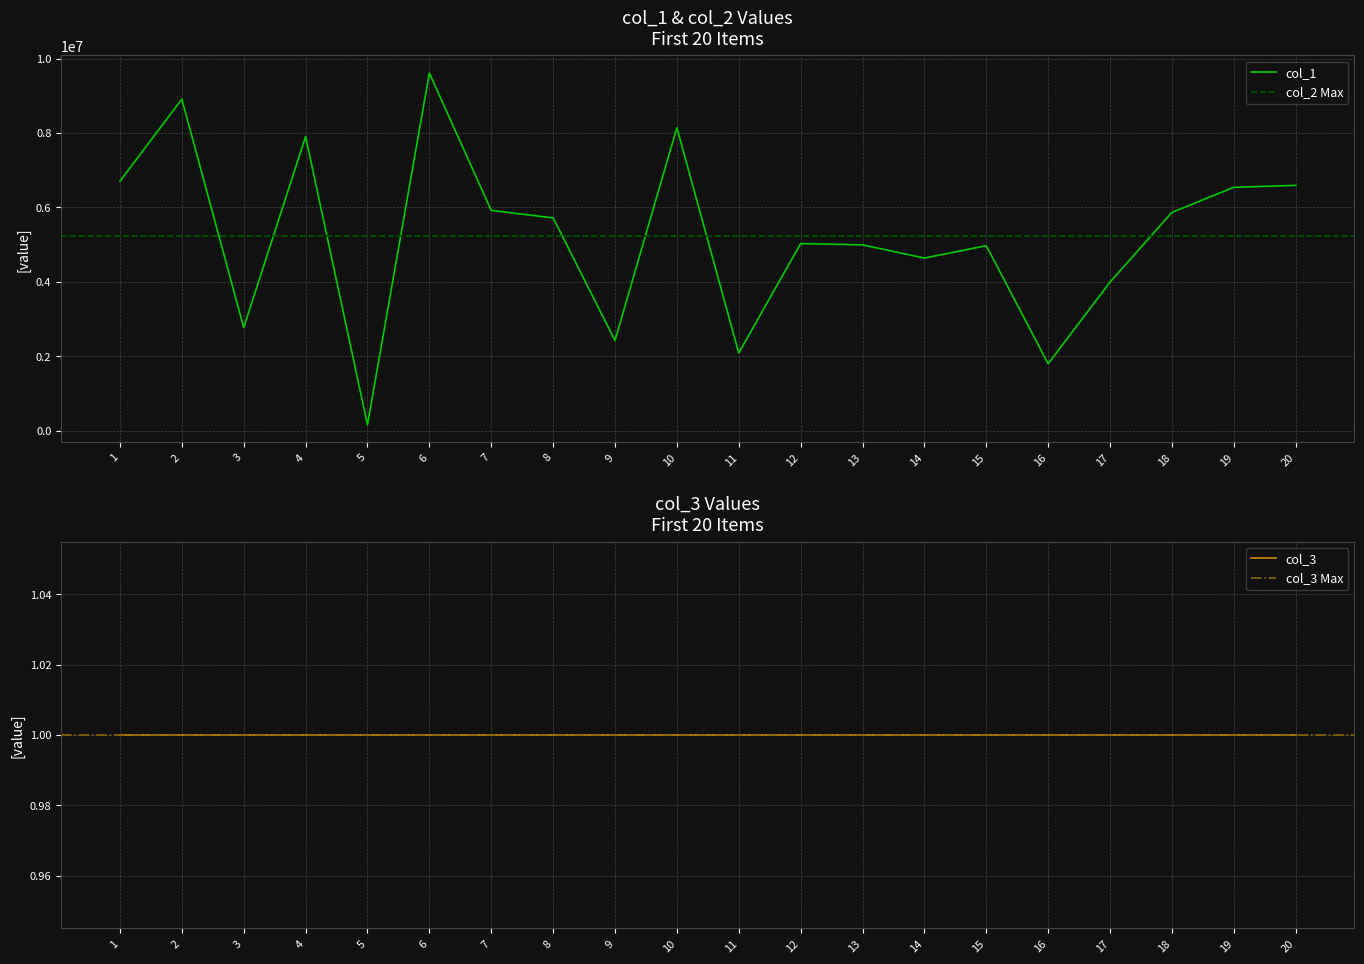

What is the difference between the highest and lowest values at 10?

8143496